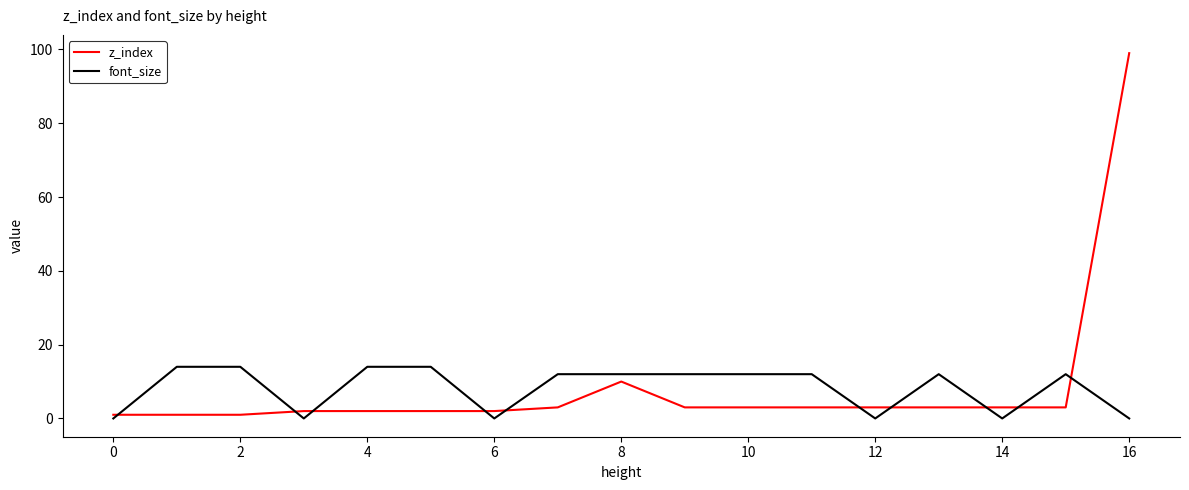

Which series has the widest spread of values?

z_index